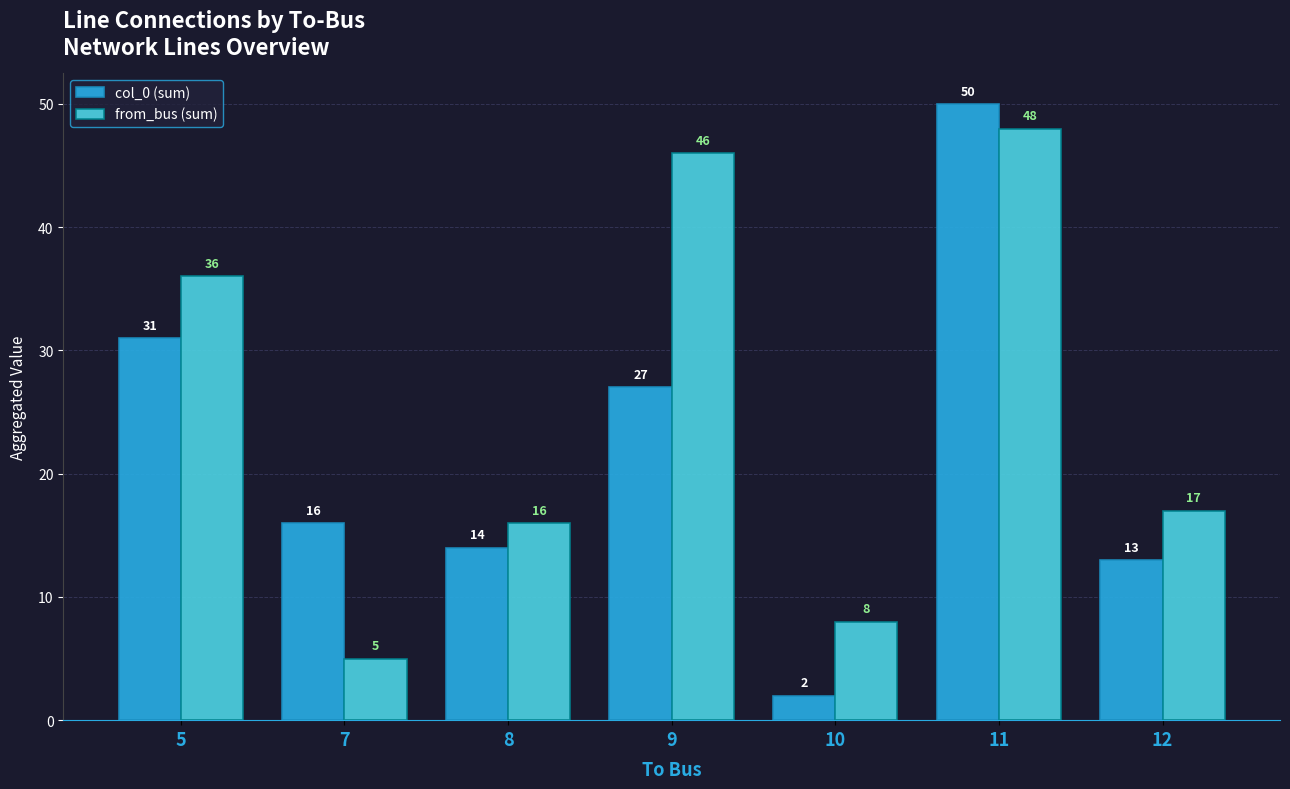

What is the sum of all from_bus (sum) values?

176